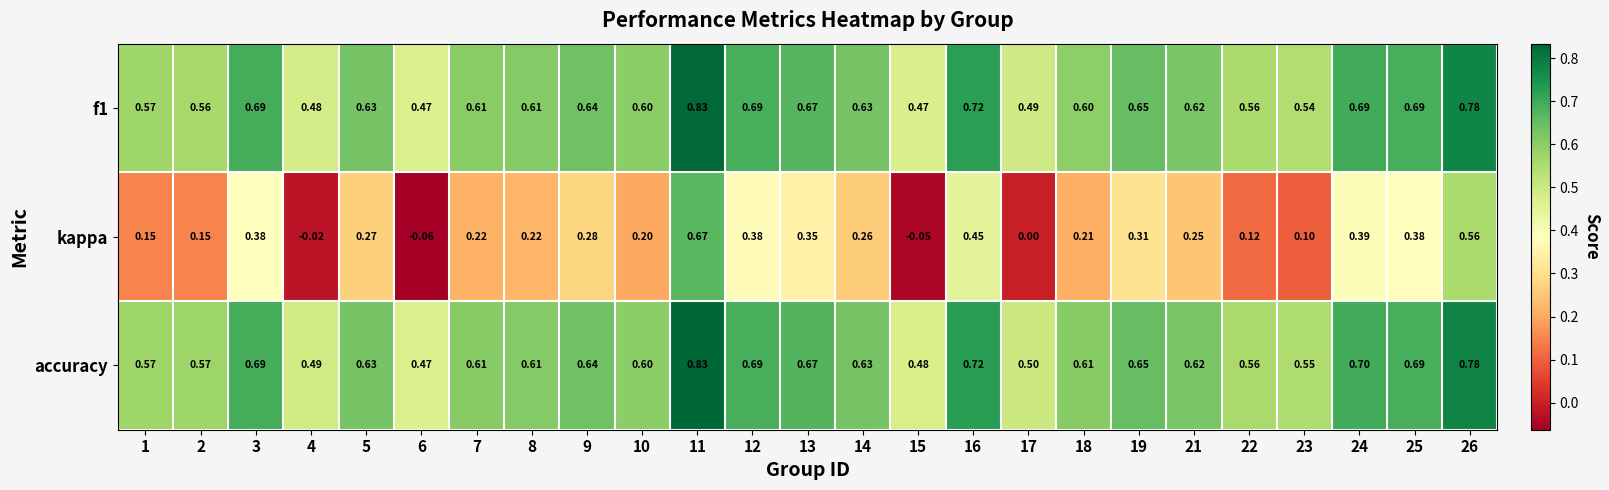

Which series changed the most between 22 and 24?

kappa